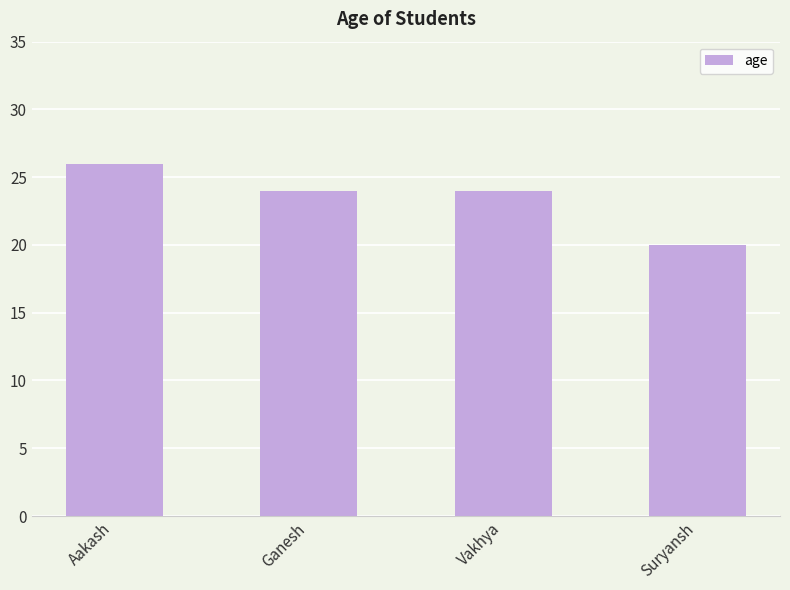

The value at Suryansh is 20. True or false?

True